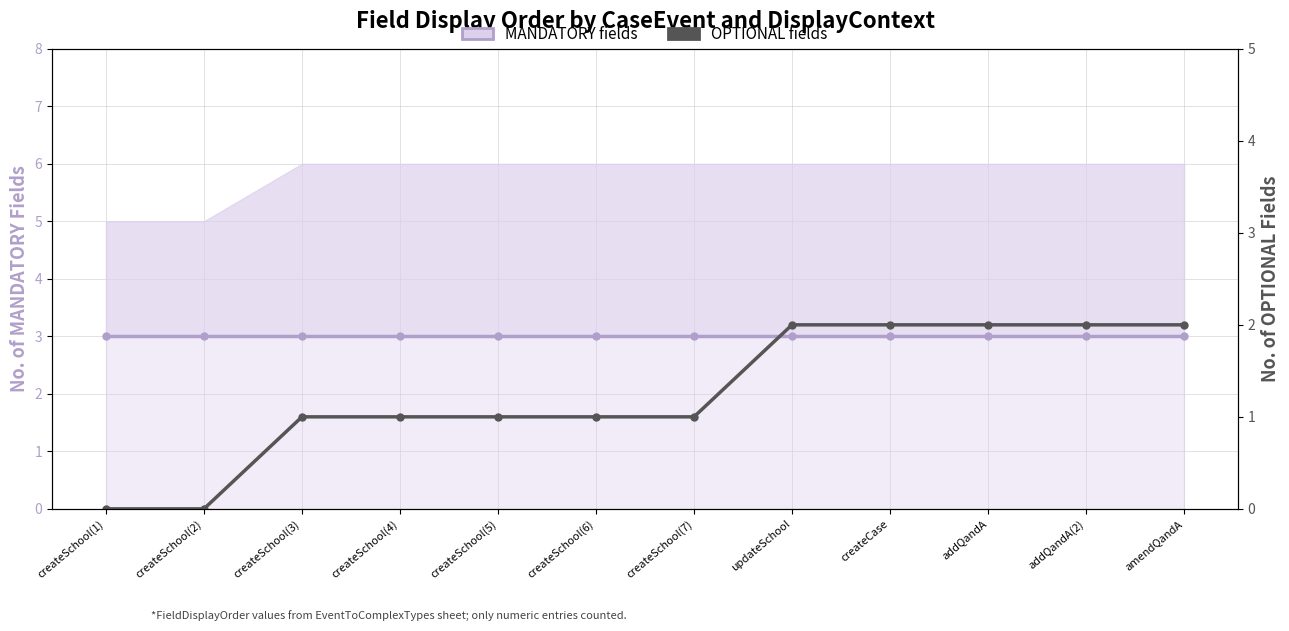

What is the maximum value for OPTIONAL fields?

2